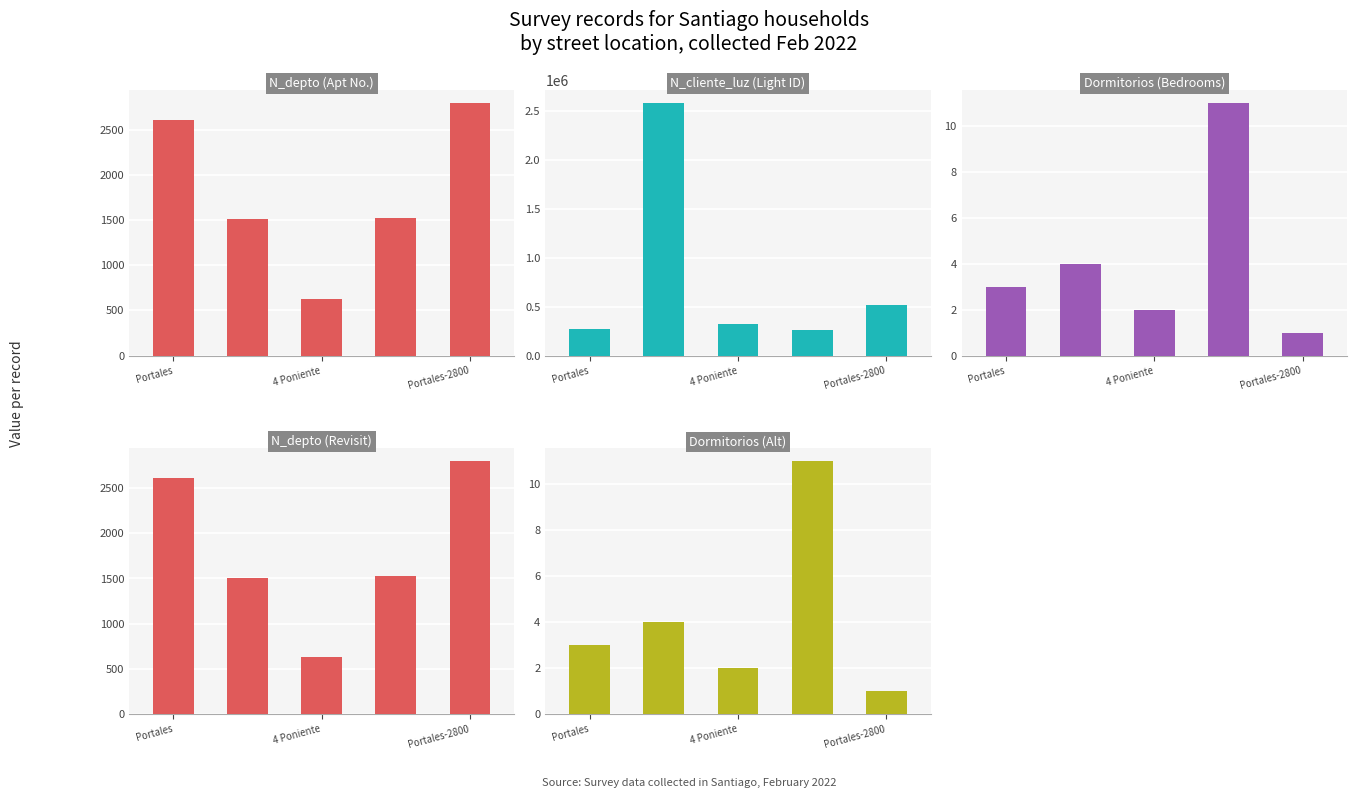

At which label does N_depto (Apt No.) first exceed 1523?

Portales